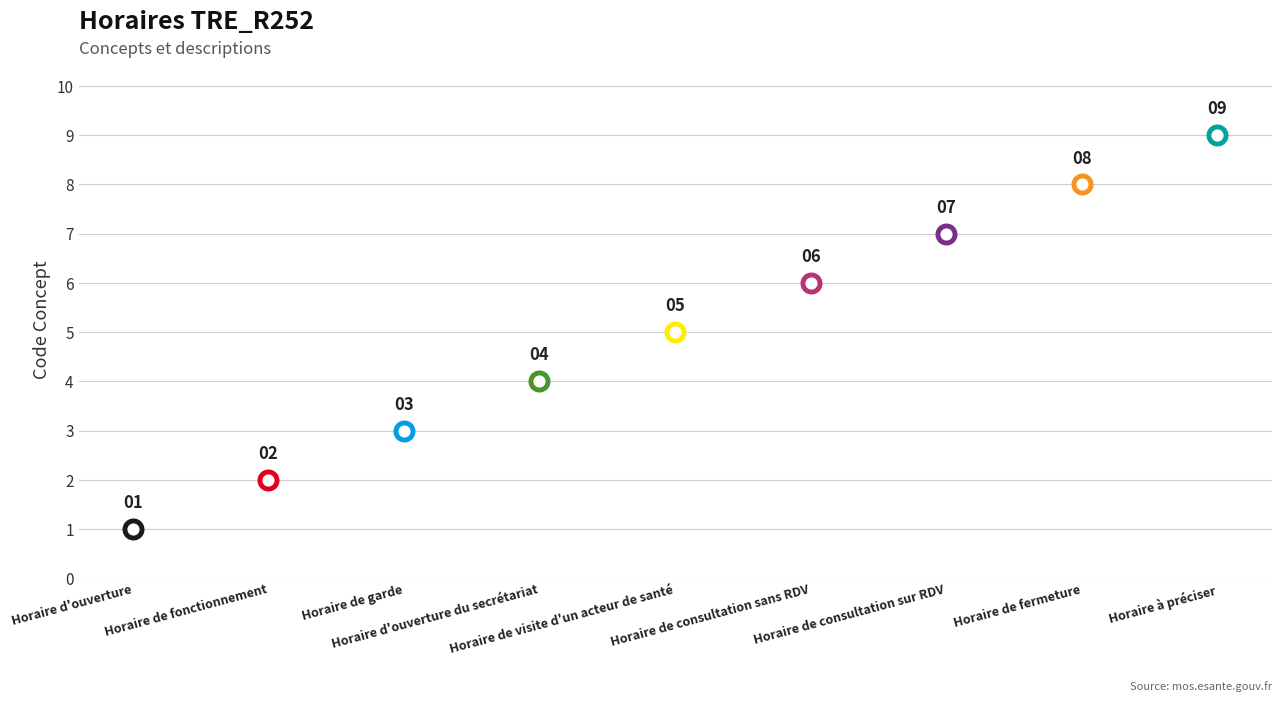

What is the ratio of the value at Horaire de consultation sans RDV to the value at Horaire de consultation sur RDV?

0.9